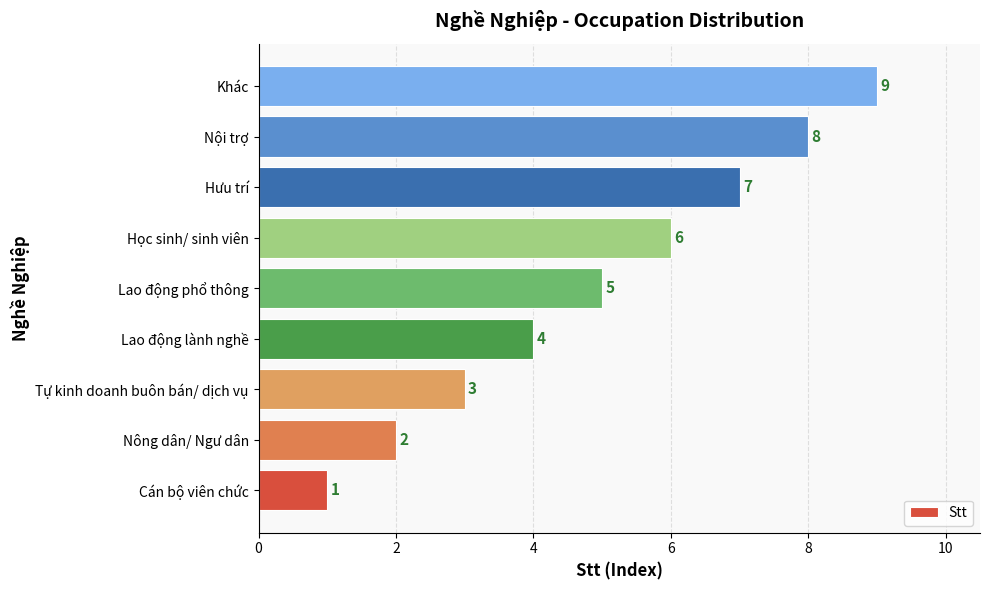

At which label is the value closest to 5?

Lao động phổ thông